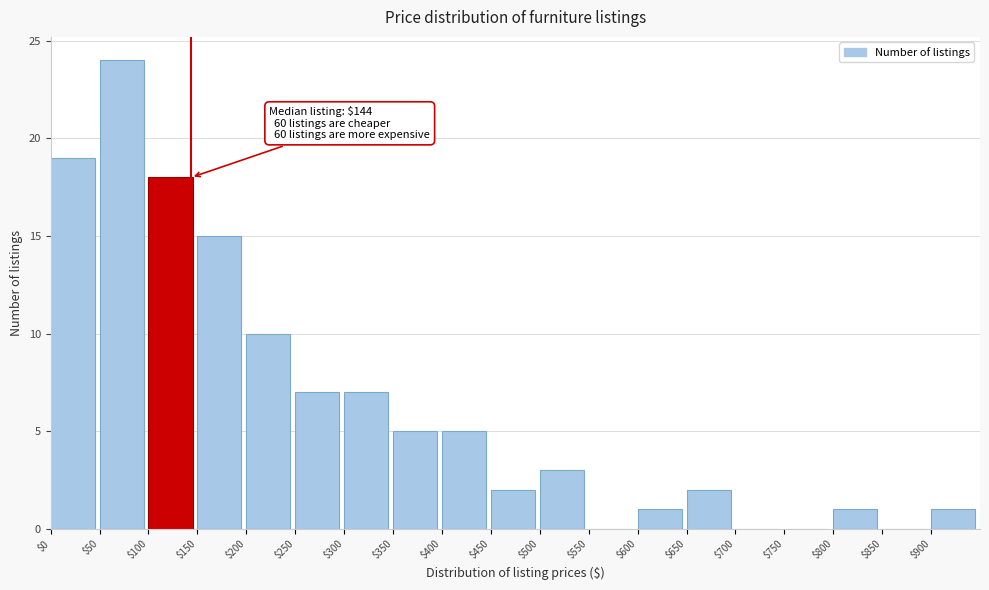

Over which range of the x-axis is the bar tallest?

50 to 100